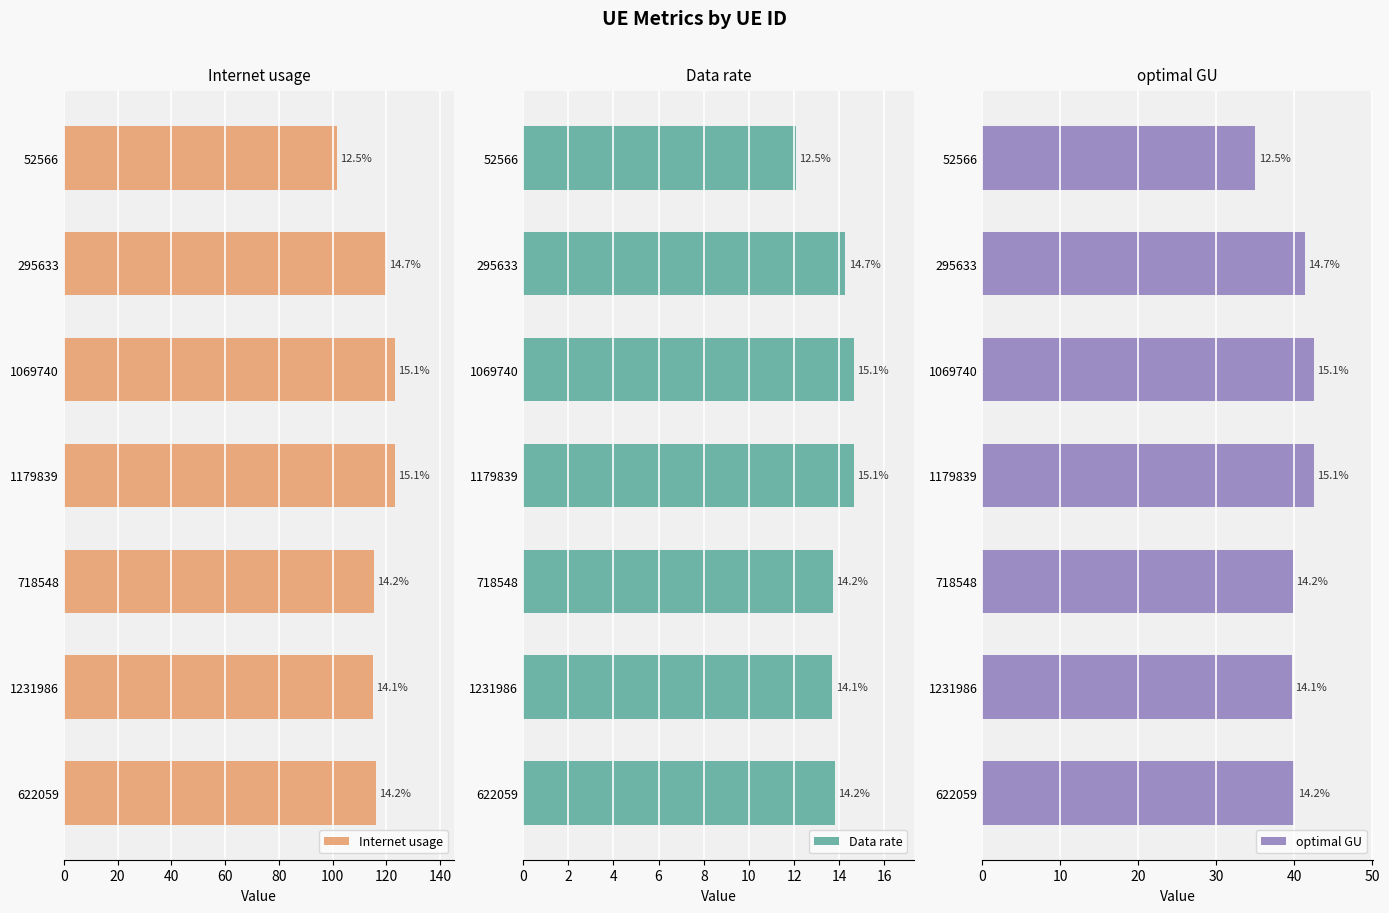

The value of Internet usage at 622059 is 65.3. True or false?

False